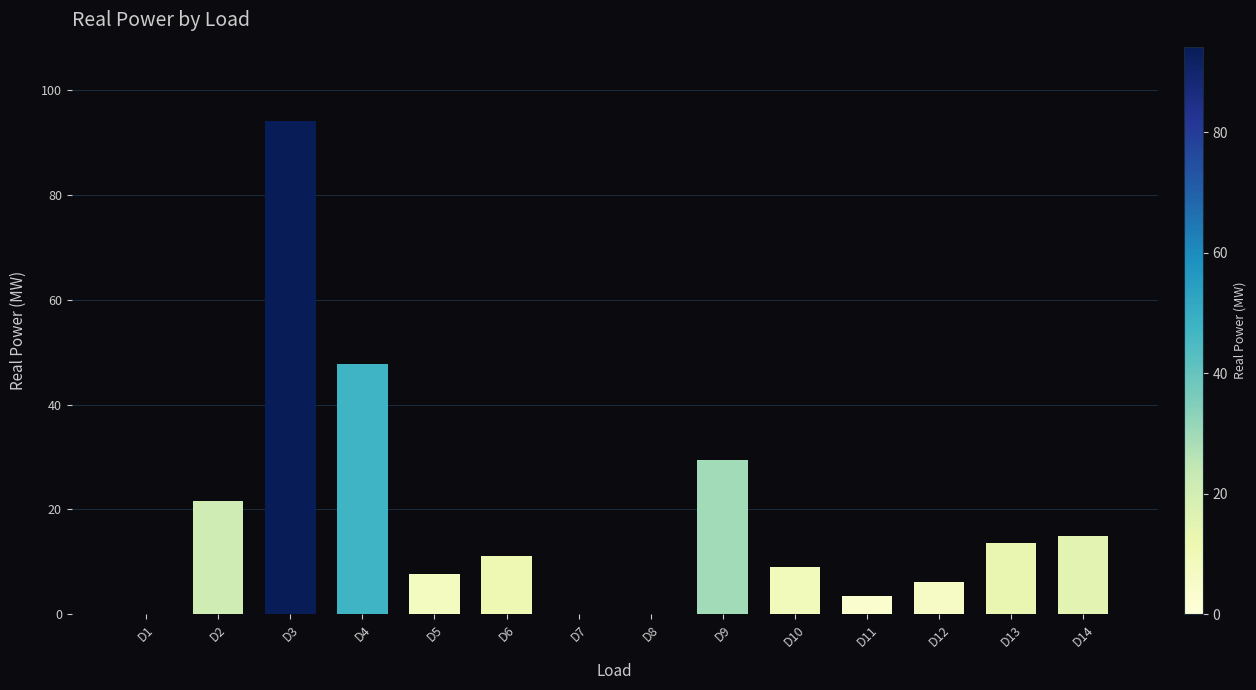

The value at D8 is 0.0. True or false?

True